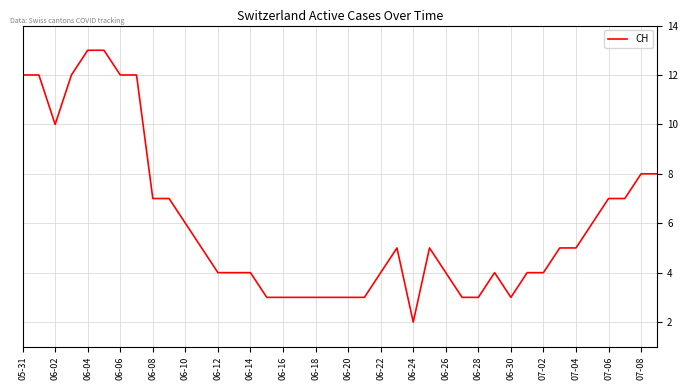

What is the maximum value shown in the chart?

13